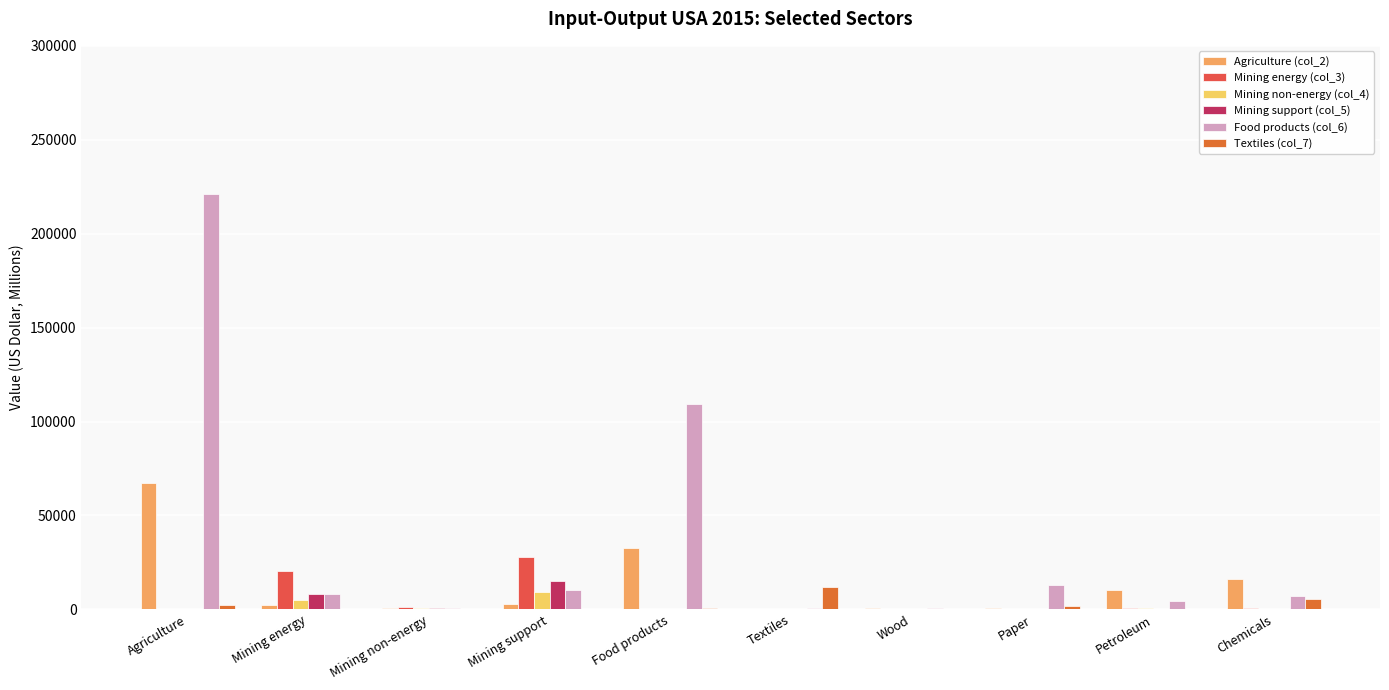

What is the label of the 8th bar from the left?

Paper